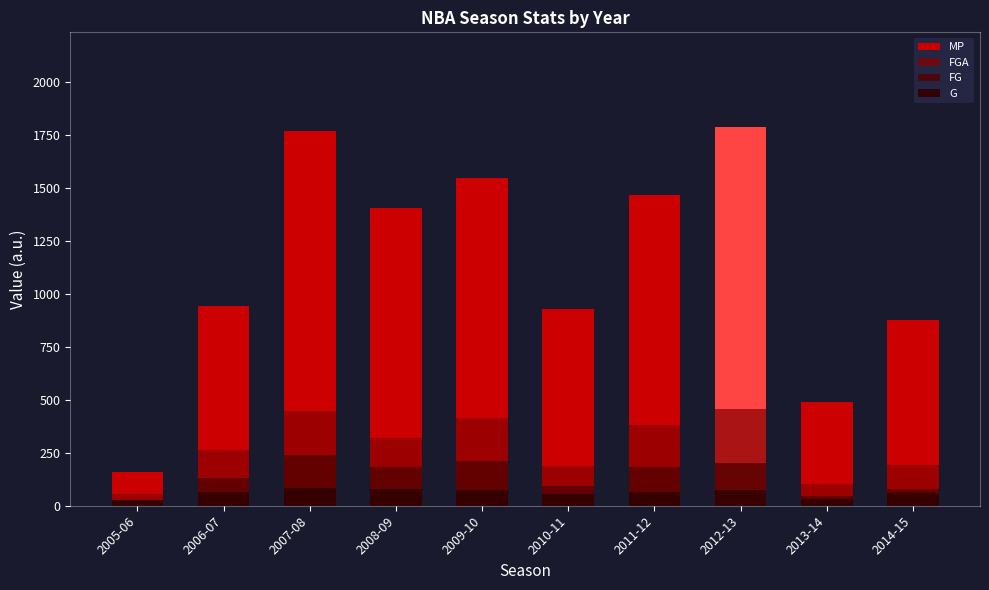

What is the average value of the FG series?

140